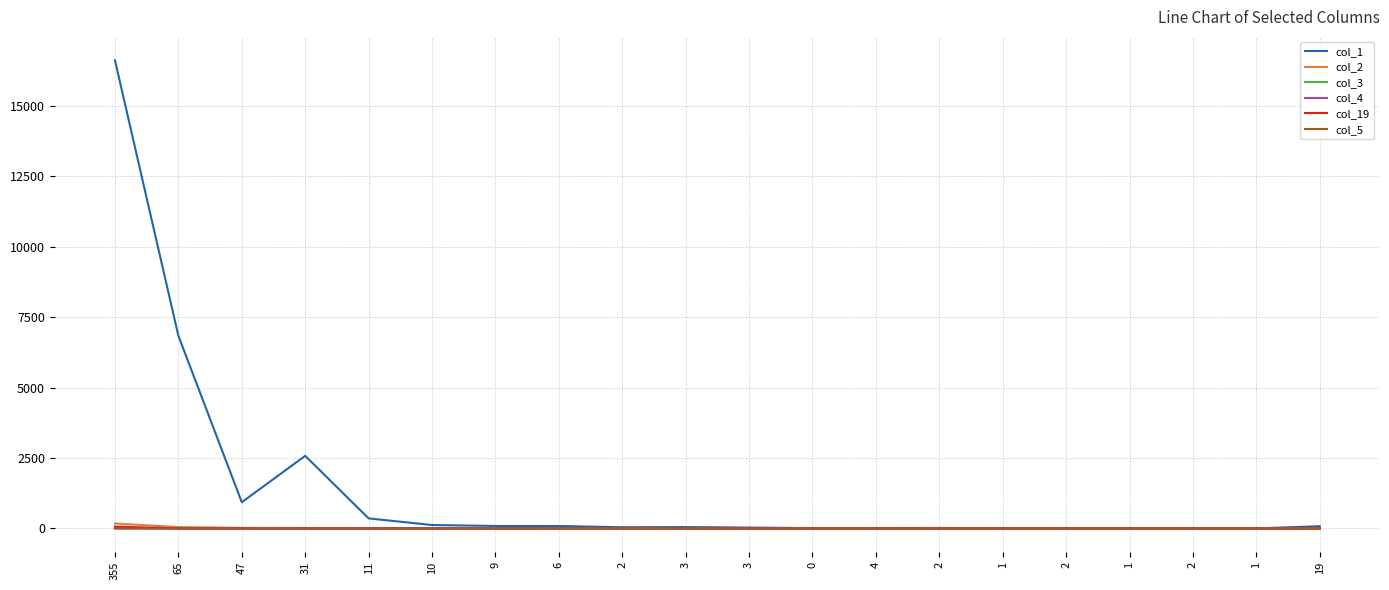

Reading left to right, list all the values displayed in this chart.

col_1: 355=16625	65=6844	47=933	31=2580	11=359	10=123	9=90	6=89	2=44	3=51	3=32	0=14	4=16	2=19	1=10	2=8	1=7	2=6	1=3	19=82
col_2: 355=178	65=49	47=23	31=18	11=10	10=11	9=5	6=7	2=2	3=4	3=3	0=2	4=0	2=0	1=1	2=1	1=0	2=0	1=0	19=0
col_3: 355=14	65=3	47=1	31=1	11=1	10=0	9=0	6=0	2=2	3=0	3=0	0=0	4=0	2=0	1=0	2=0	1=0	2=0	1=0	19=0
col_4: 355=5	65=1	47=2	31=0	11=0	10=0	9=0	6=0	2=0	3=0	3=0	0=0	4=0	2=0	1=0	2=0	1=0	2=0	1=0	19=0
col_19: 355=68	65=3	47=0	31=1	11=0	10=0	9=0	6=0	2=1	3=0	3=0	0=0	4=0	2=0	1=0	2=0	1=0	2=0	1=0	19=1
col_5: 355=2	65=1	47=1	31=0	11=0	10=0	9=0	6=0	2=0	3=0	3=0	0=0	4=0	2=0	1=0	2=0	1=0	2=0	1=0	19=1